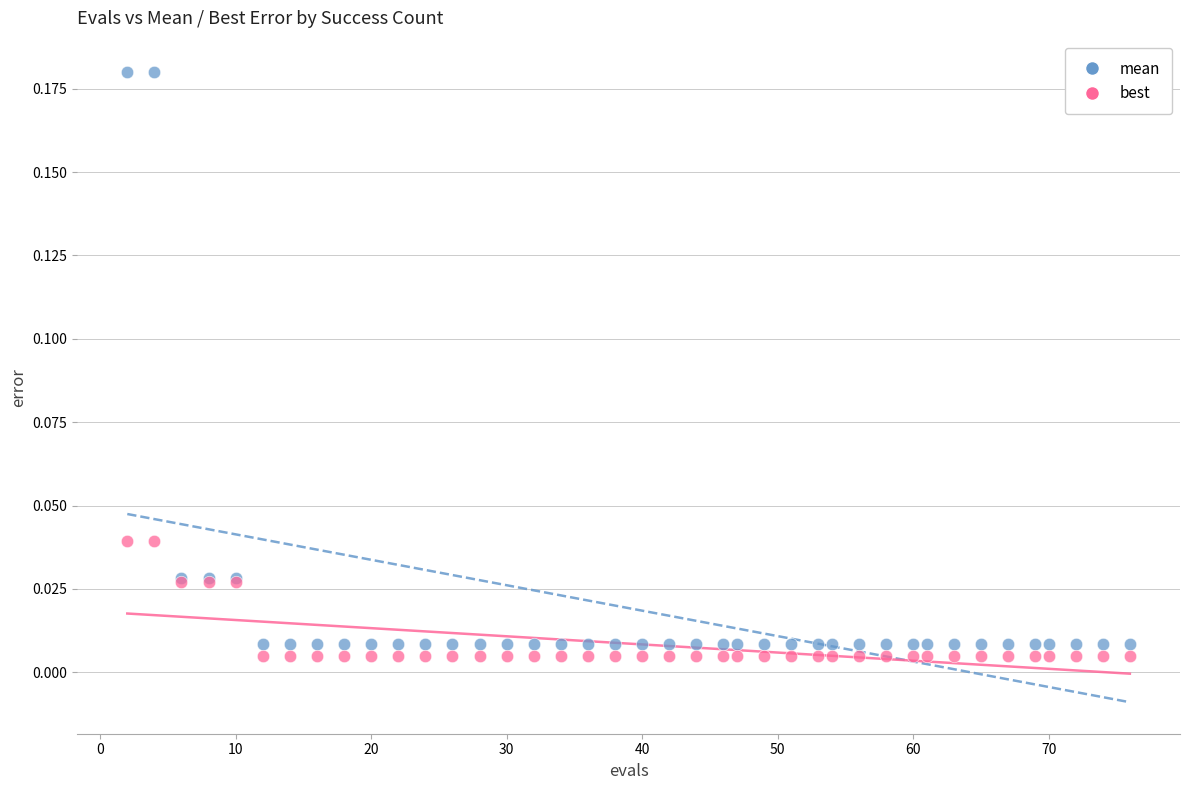

What are all the series names shown in the legend?

mean, best